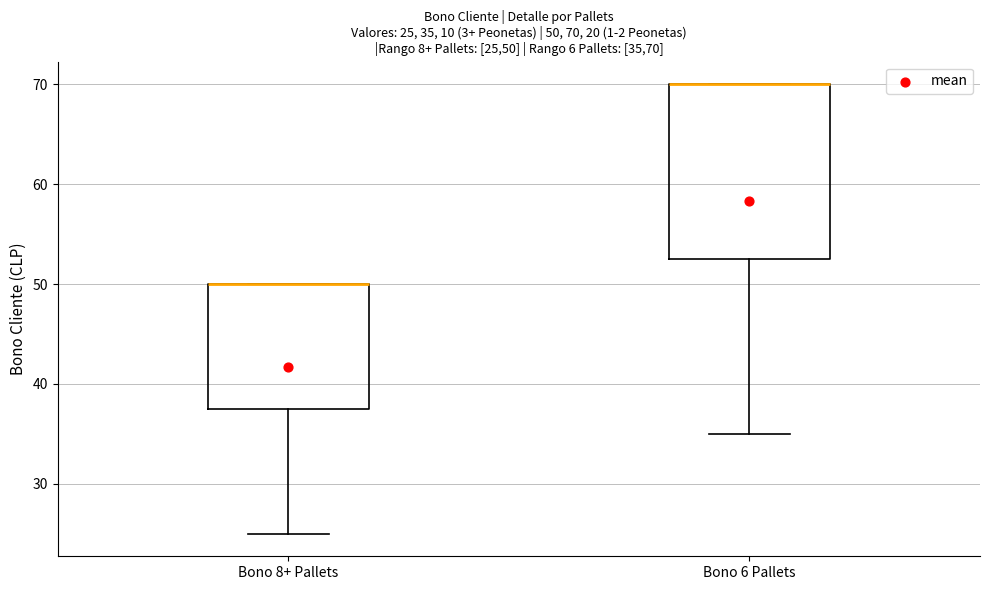

Which box is the tallest, from its lower edge to its upper edge?

Bono 6 Pallets